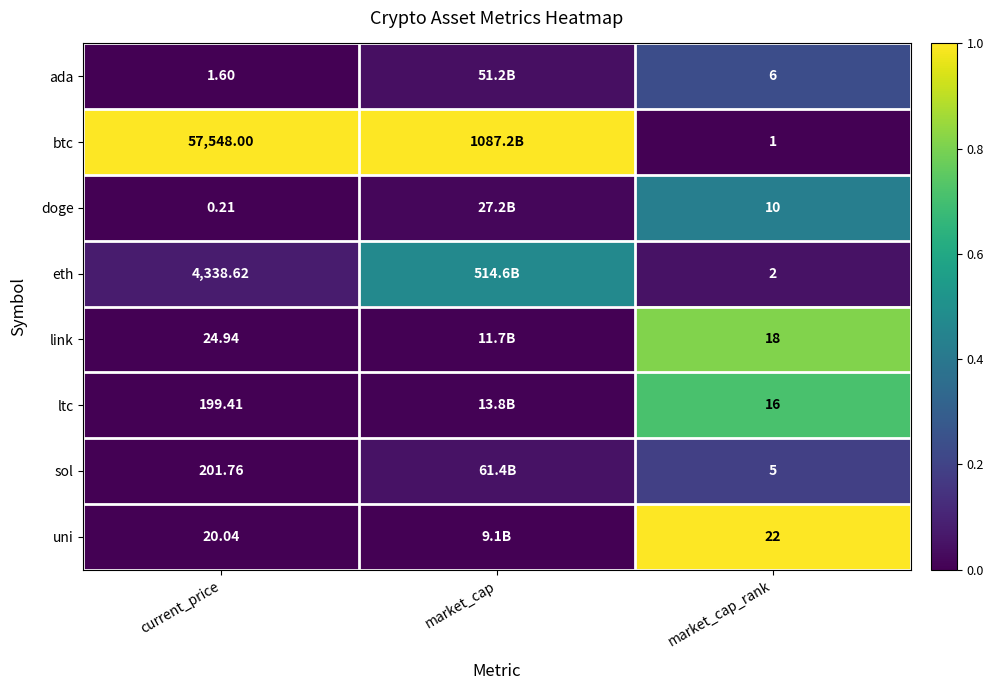

Between current_price and market_cap_rank, which series saw the biggest shift?

btc